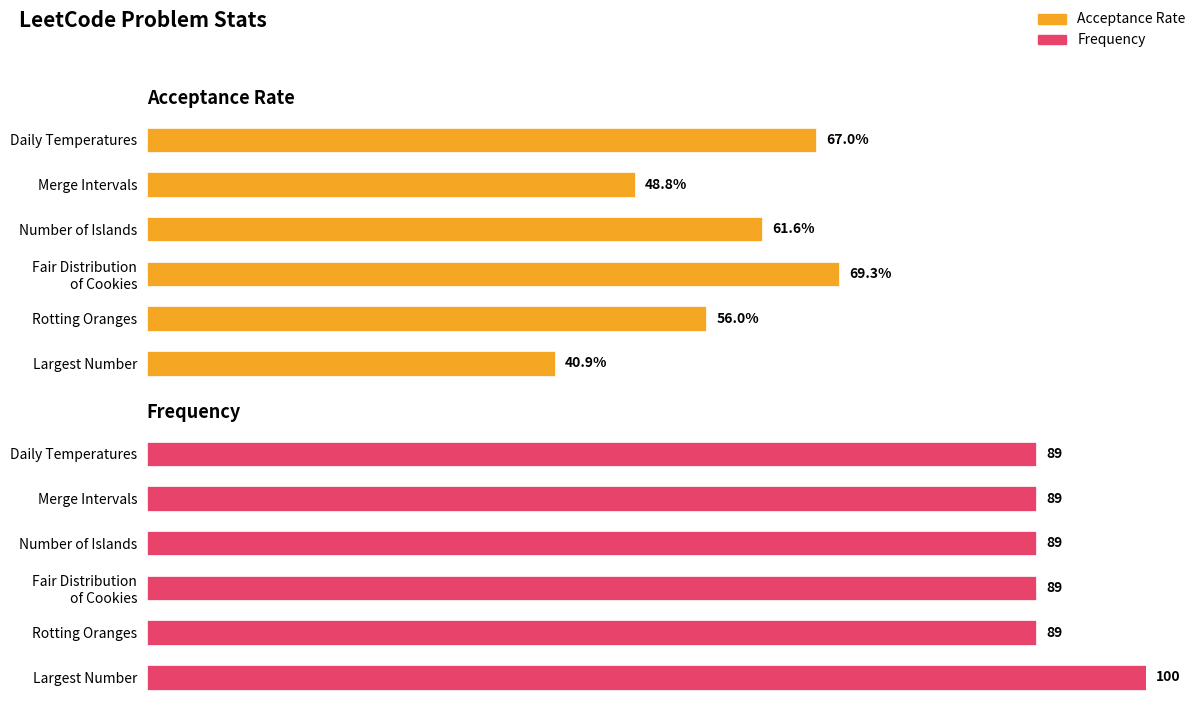

Which series has the largest total across all categories?

Frequency